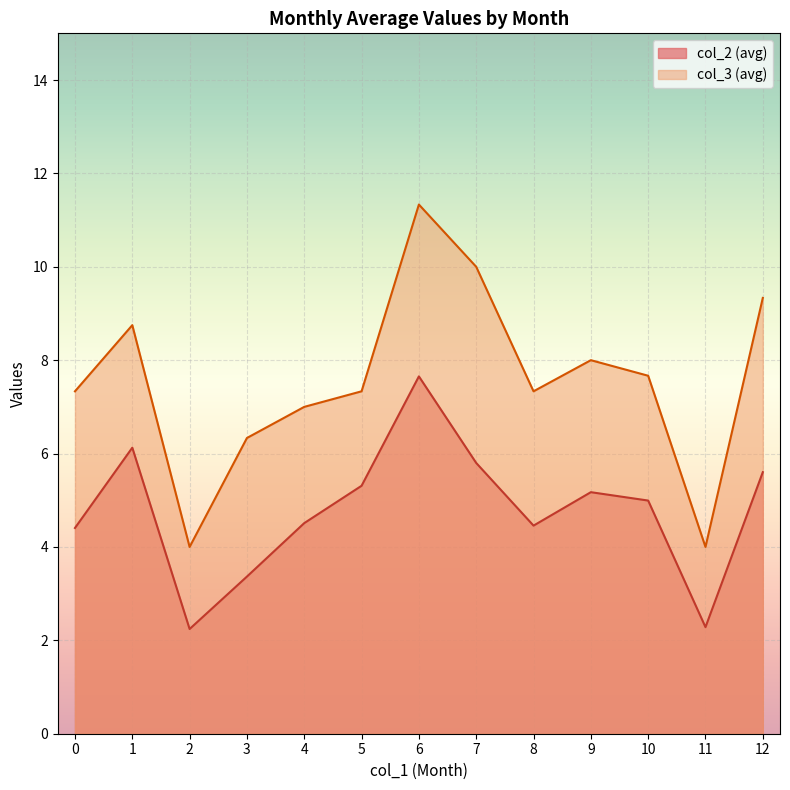

Which series has the largest range (max minus min)?

col_3